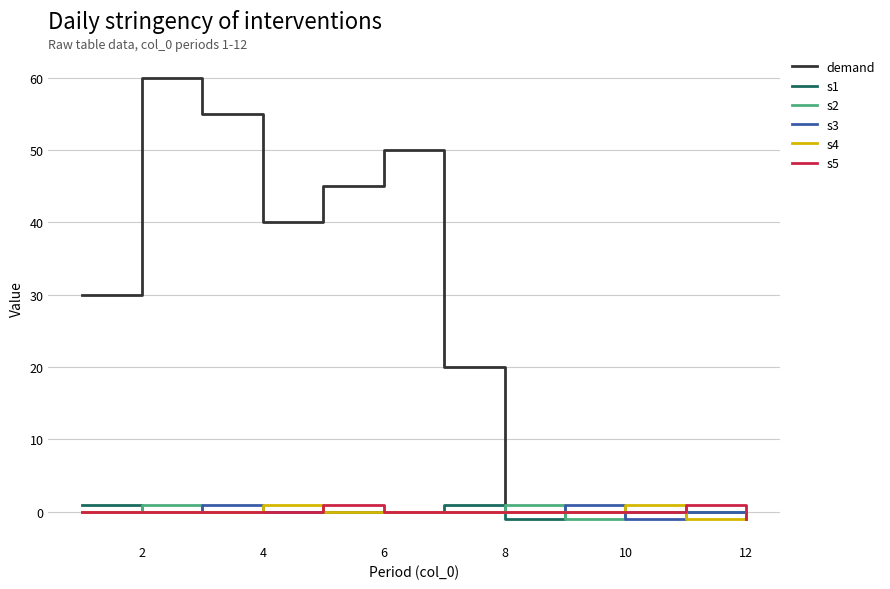

Which series has the widest spread of values?

demand